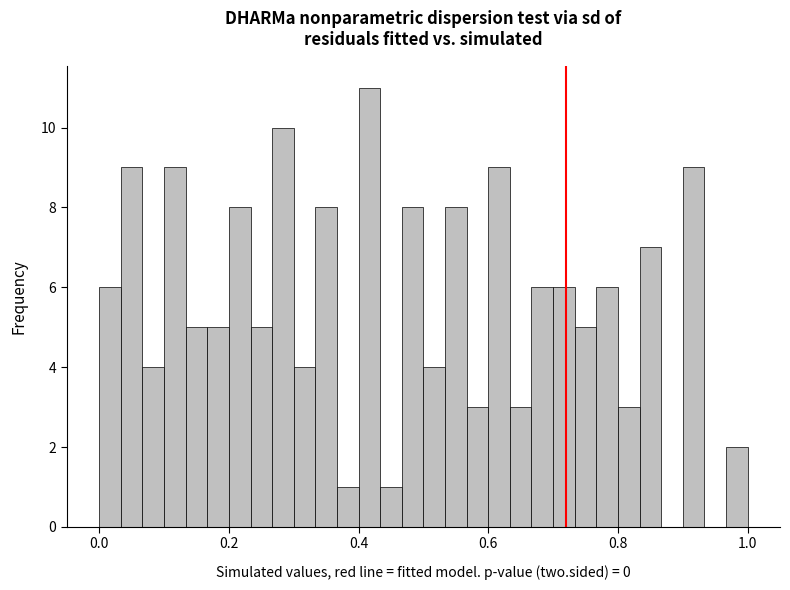

Around what value on the x-axis is the tallest bar? Give the approximate position of its centre, as read against the axis.

0.42